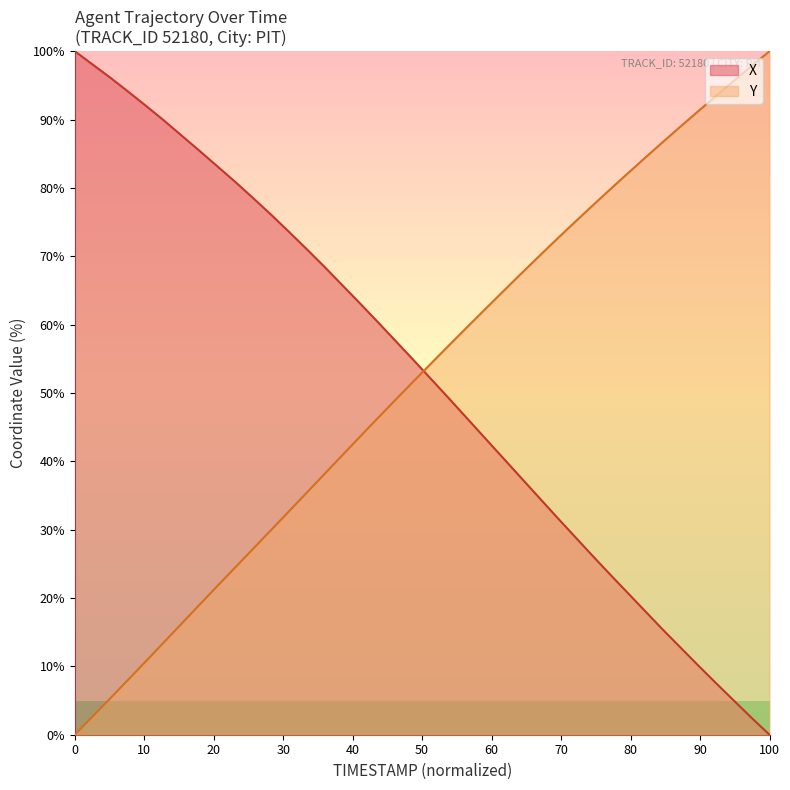

What is the highest value of the Y series?

100.0